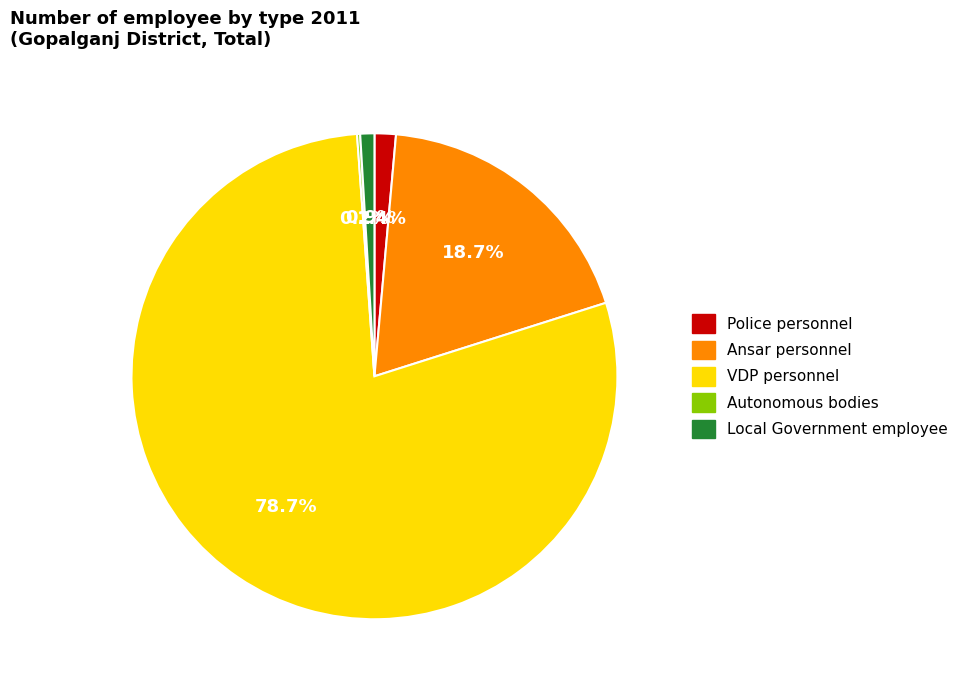

To the nearest percent, what is the difference between the Police personnel and VDP personnel slice percentages?

77%